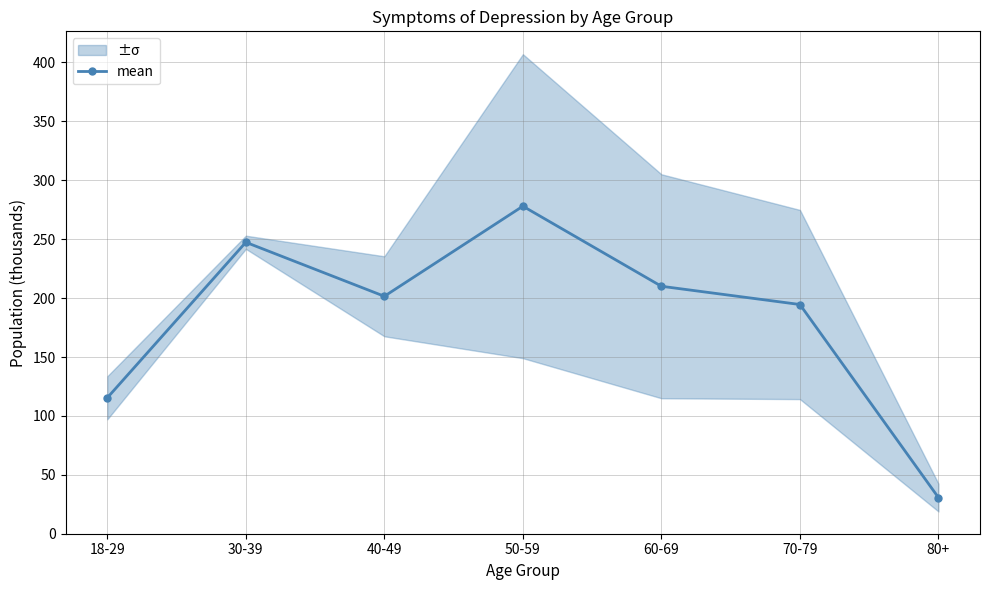

Rank the categories by value from highest to lowest.

50-59, 30-39, 60-69, 40-49, 70-79, 18-29, 80+